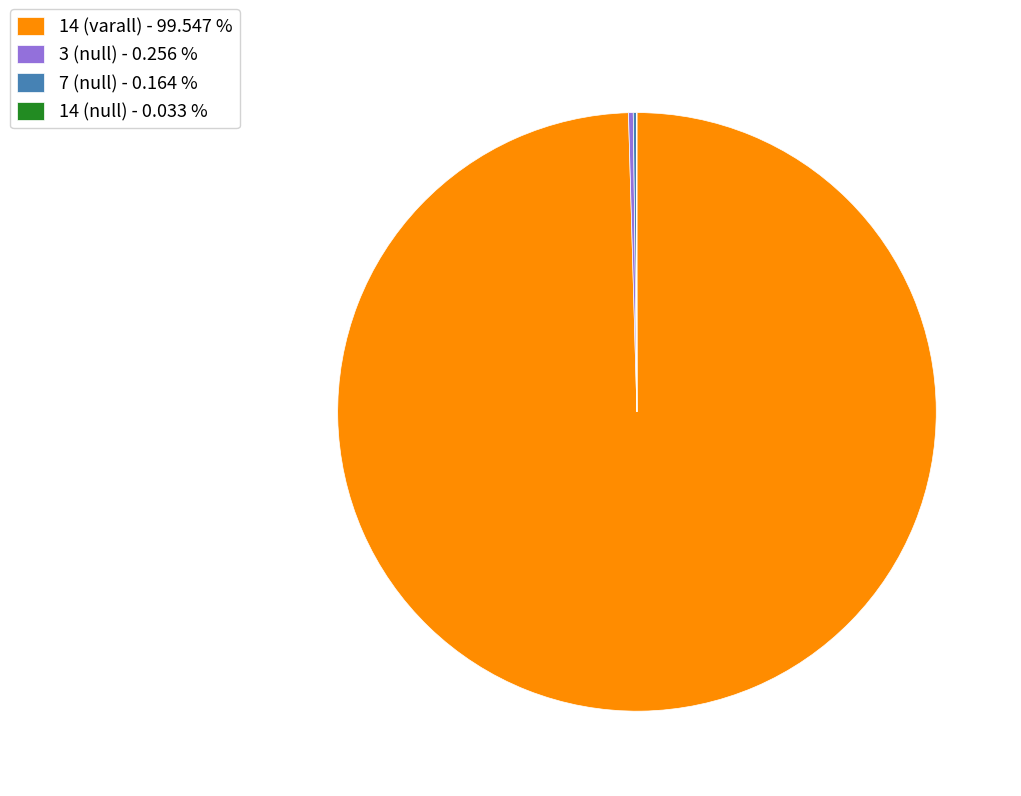

Is 14 (varall) - 99.547 % the majority of the pie?

Yes